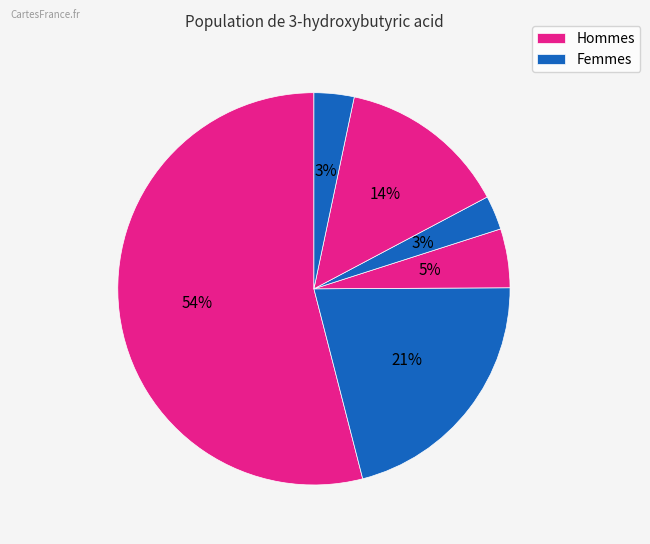

How many slices are in this pie chart?

6